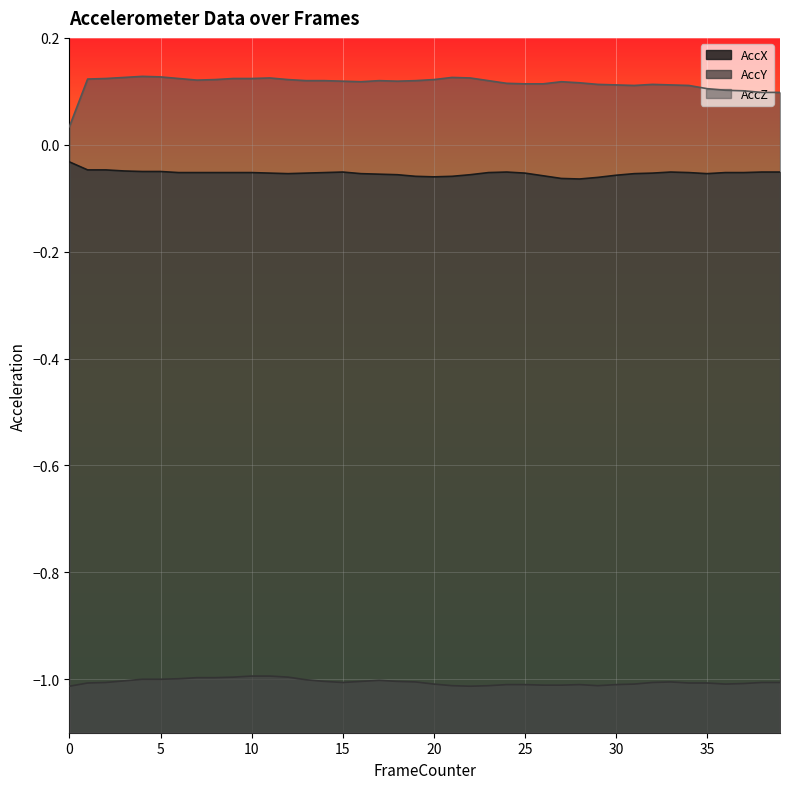

Which series has the largest total across all categories?

AccZ